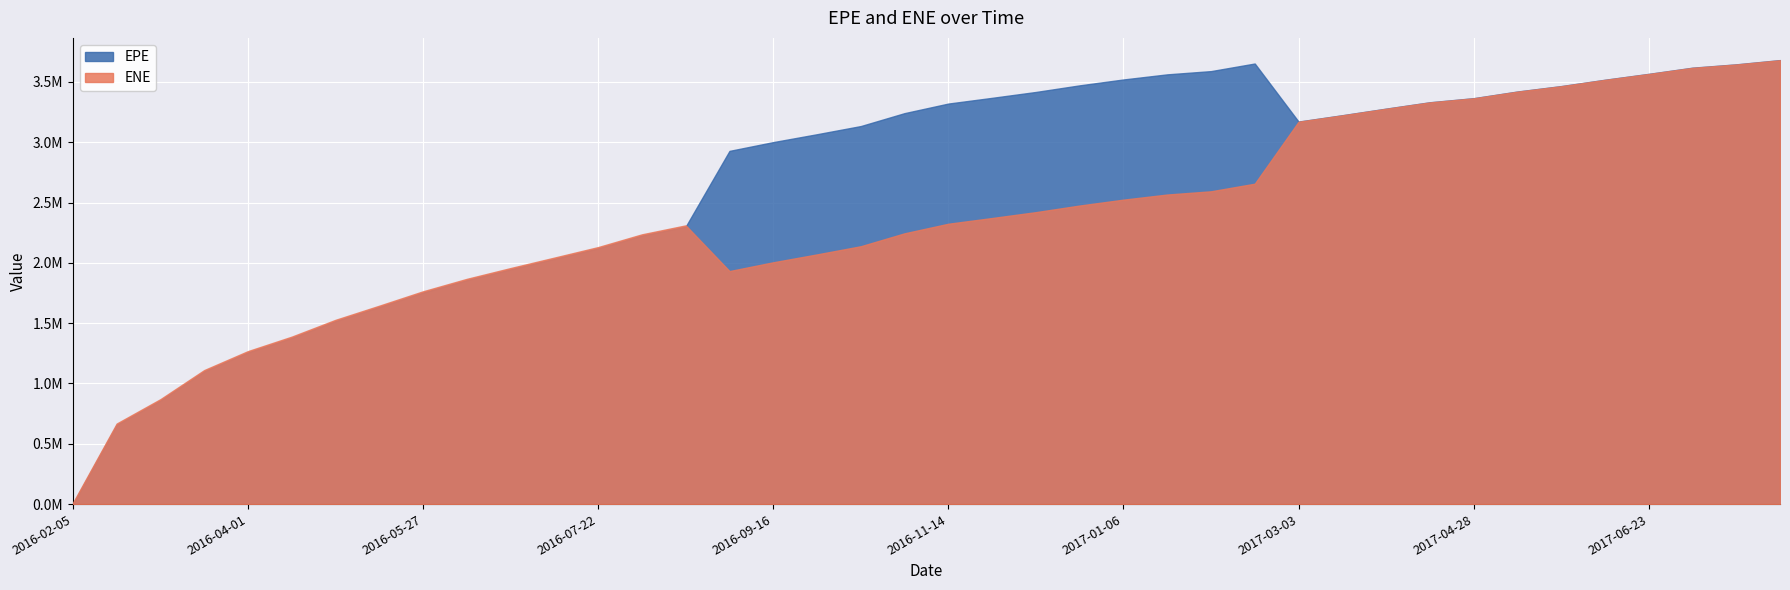

How many intersections are there between EPE and ENE?

1